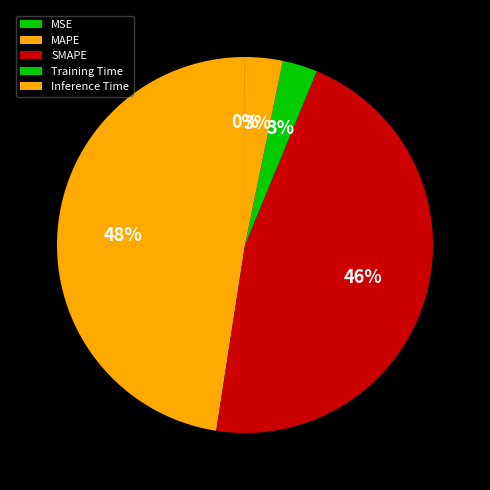

Does Training Time represent more than half of the total?

No